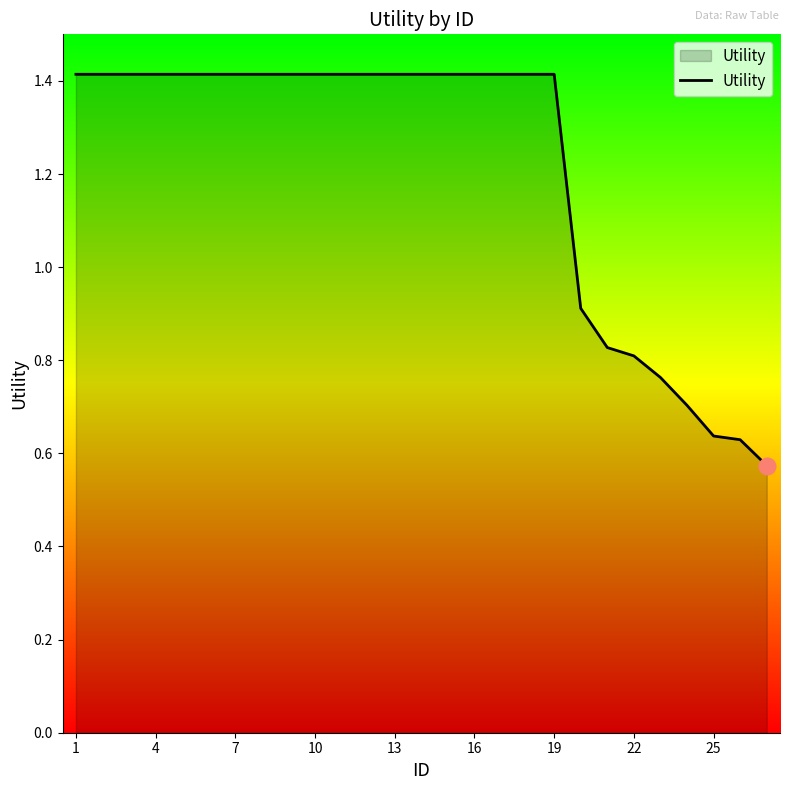

What is the average value?

1.2